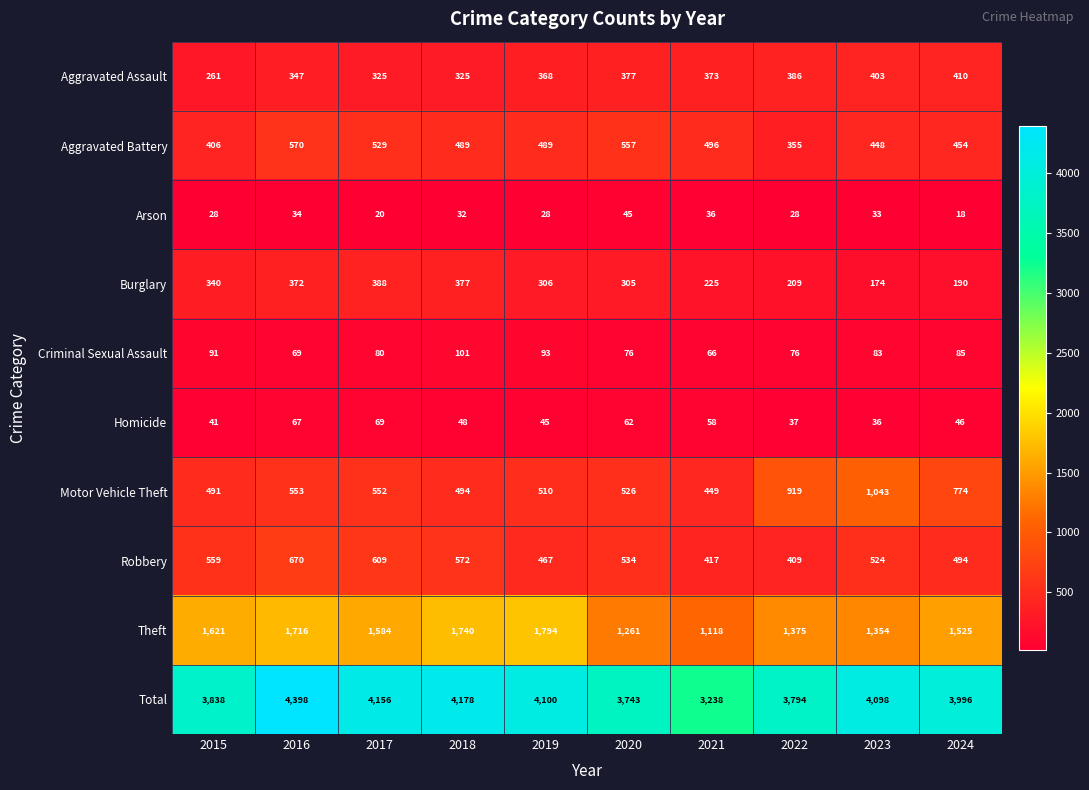

What is the average value of the Burglary series?

289